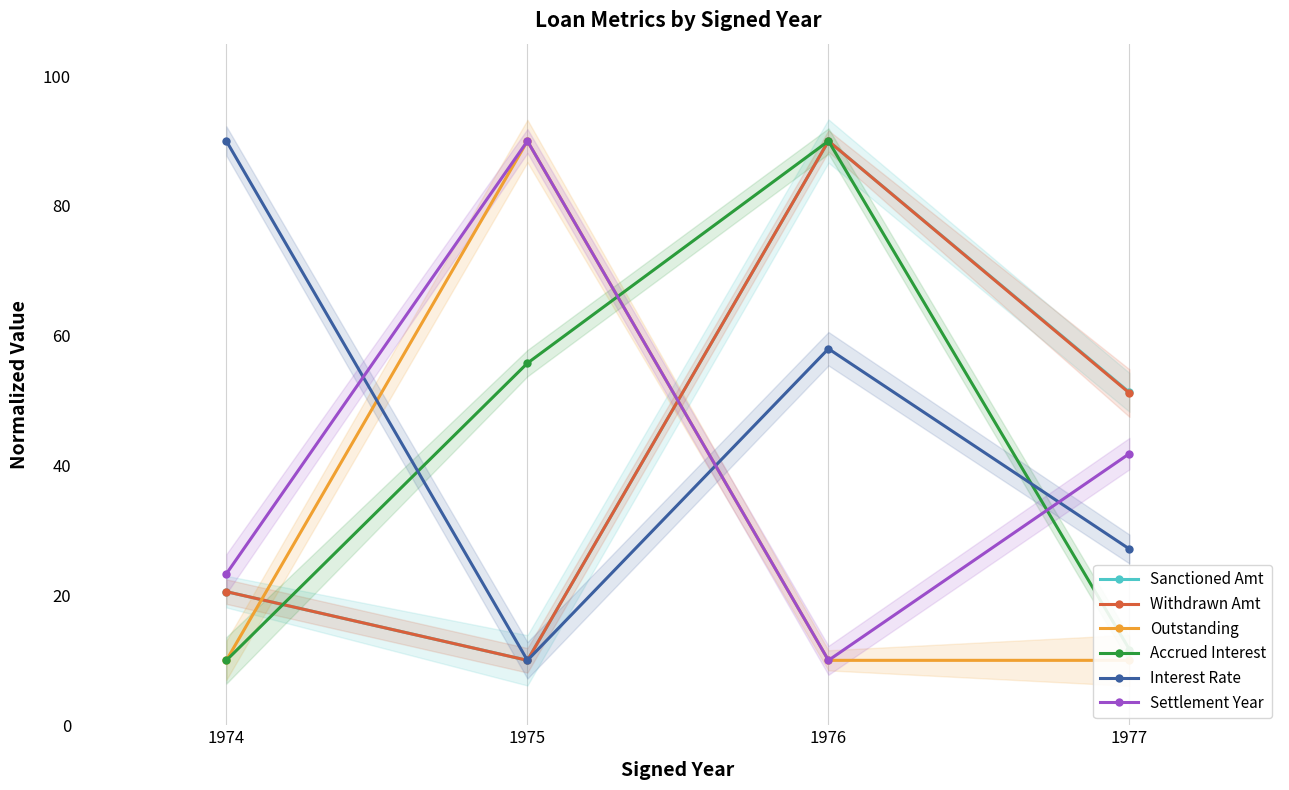

True or false: Outstanding and Settlement Year cross at least once.

False